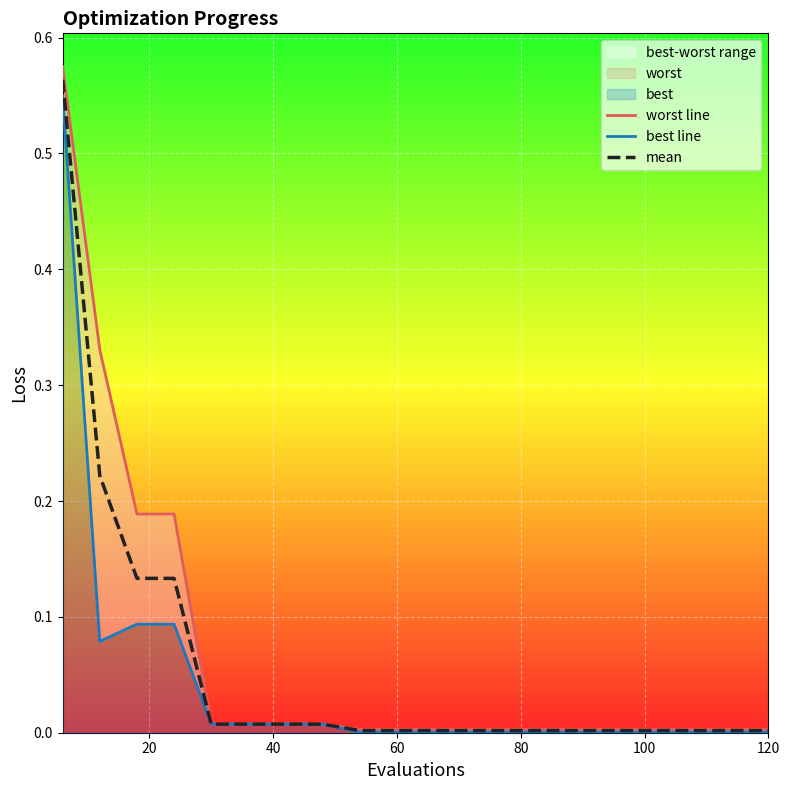

What is the average value of the mean series?

0.1